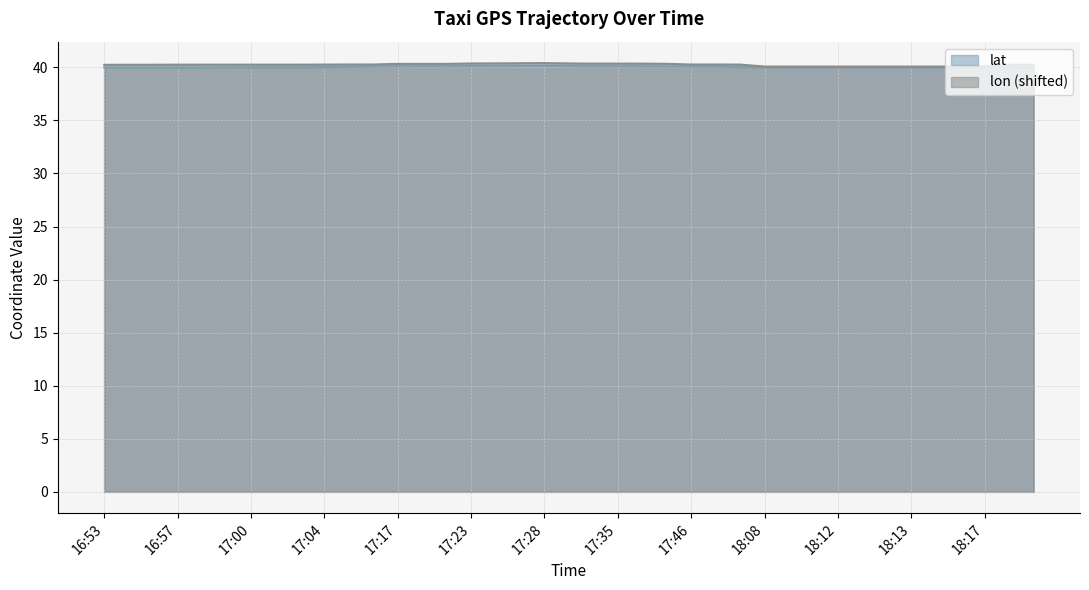

What is the average value of the lon series?

40.2